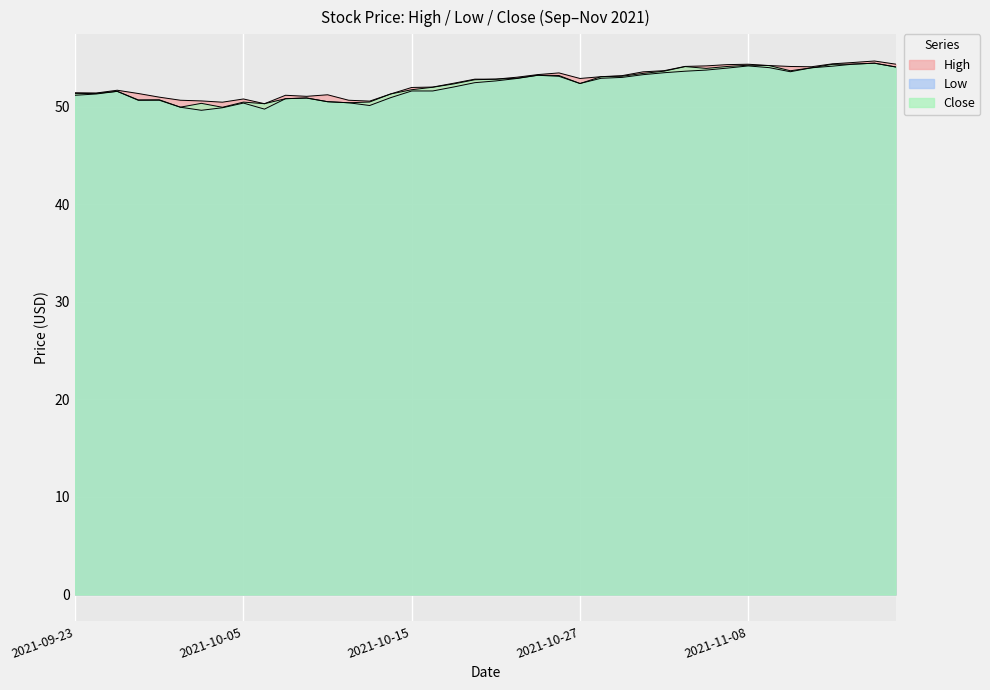

What is the spread (max minus min) of values at 2021-11-17?

0.3